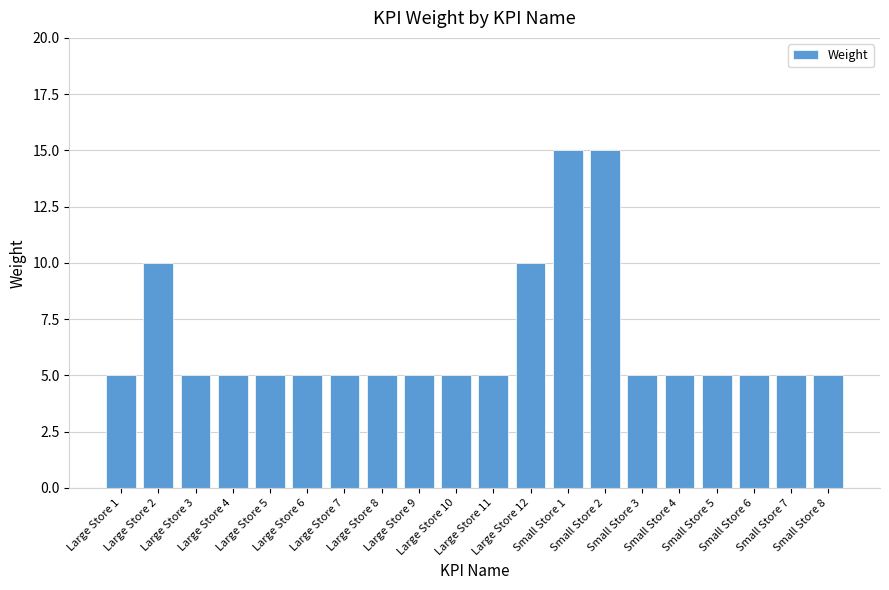

Reading left to right, transcribe all the data shown in this chart.

Large Store 1=5	Large Store 2=10	Large Store 3=5	Large Store 4=5	Large Store 5=5	Large Store 6=5	Large Store 7=5	Large Store 8=5	Large Store 9=5	Large Store 10=5	Large Store 11=5	Large Store 12=10	Small Store 1=15	Small Store 2=15	Small Store 3=5	Small Store 4=5	Small Store 5=5	Small Store 6=5	Small Store 7=5	Small Store 8=5